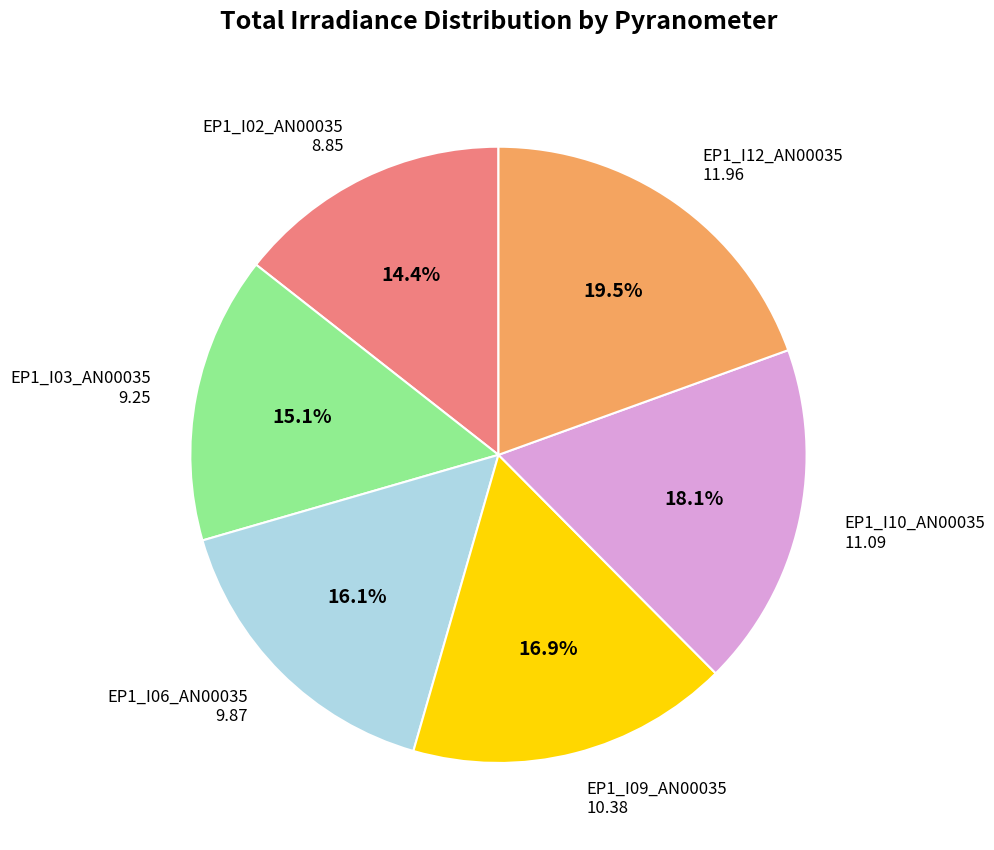

Does EP1_I06_AN00035 represent more than half of the total?

No